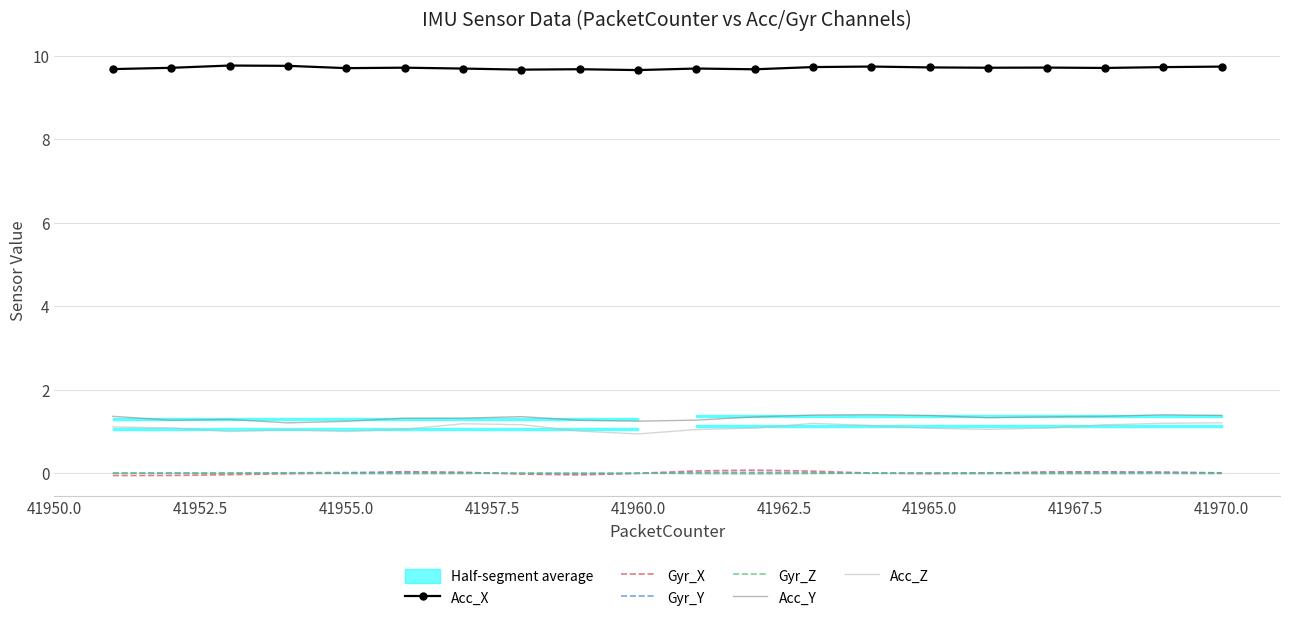

True or false: Acc_X and Gyr_Z cross at least once.

False